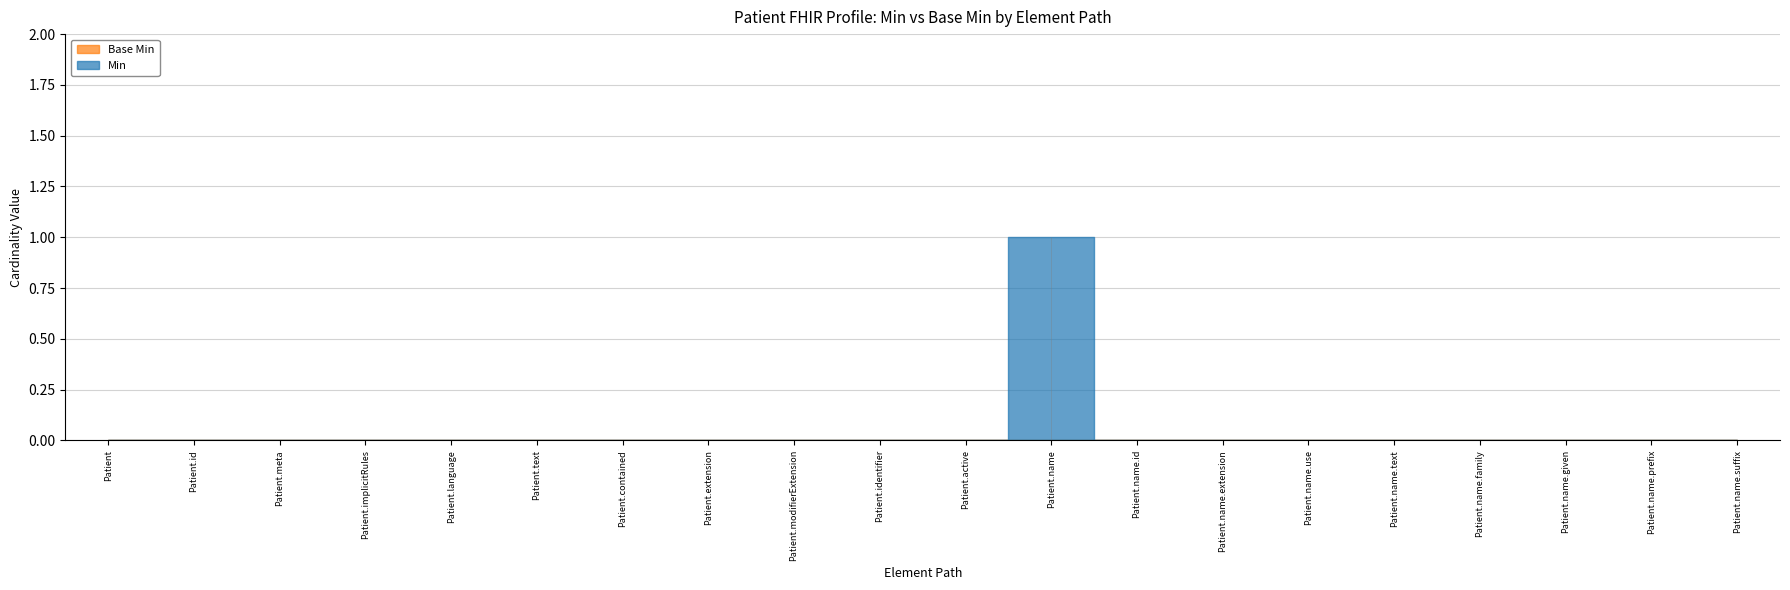

Rank the series by their maximum value, from lowest to highest.

Base Min, Min